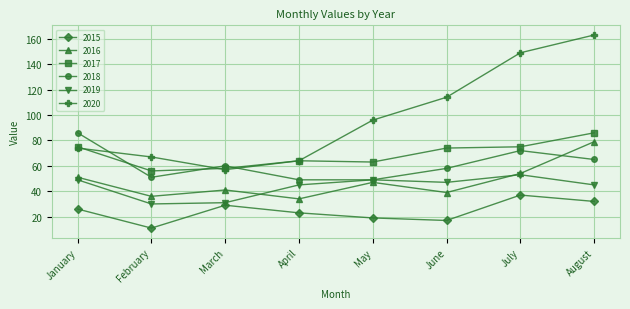

In 2017, how many points are lower than both neighbors (excluding endpoints)?

2